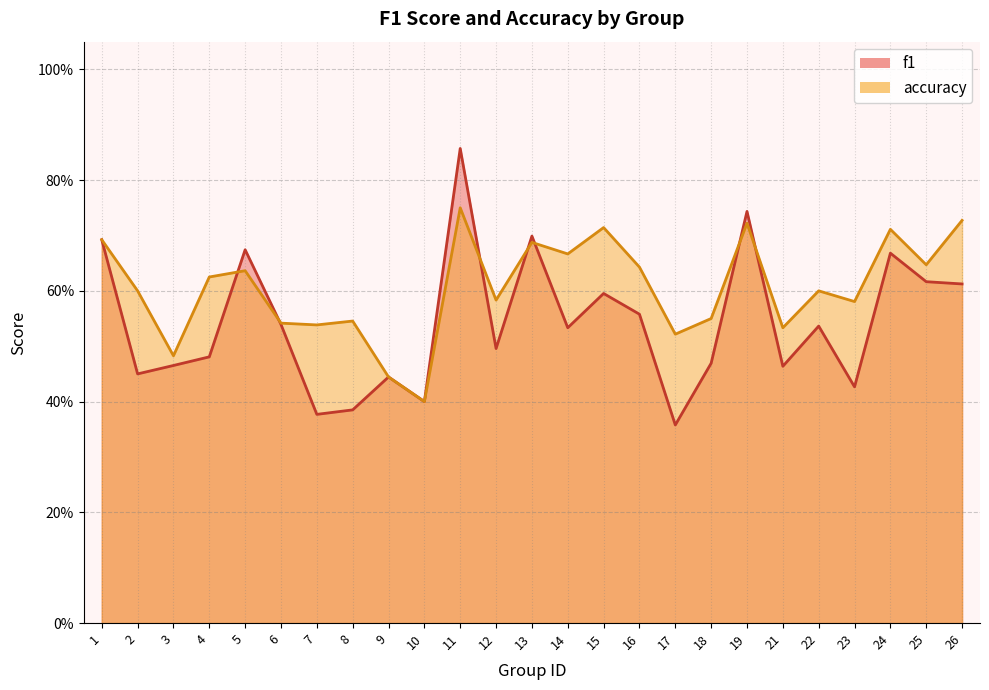

True or false: accuracy has a value of 0.6 at 2.

True